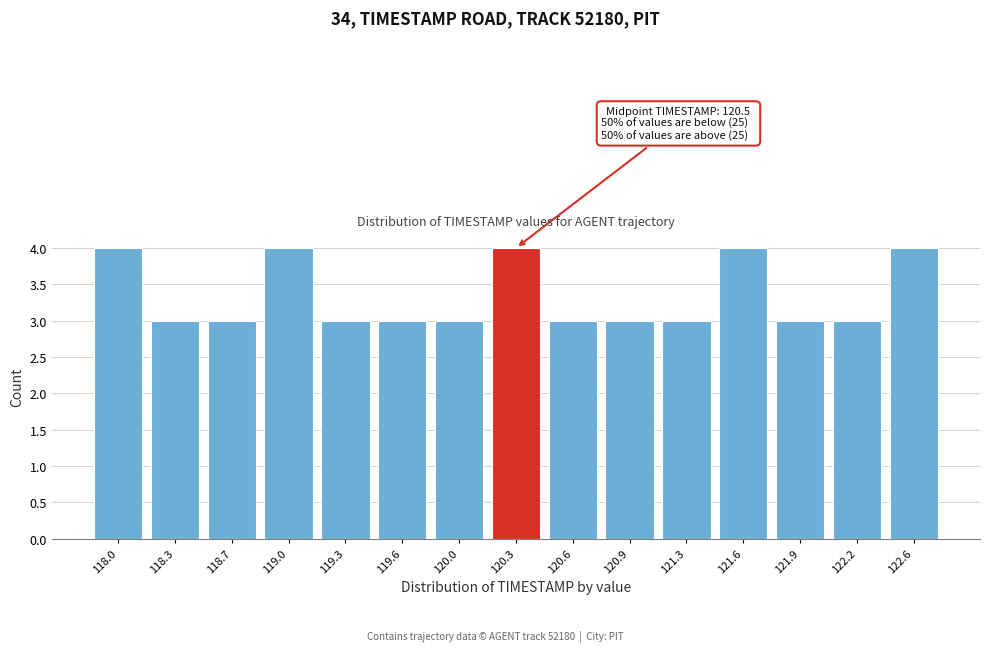

Reading right to left, list all the values displayed in this chart.

122.6=4	122.2=3	121.9=3	121.6=4	121.3=3	120.9=3	120.6=3	120.3=4	120.0=3	119.6=3	119.3=3	119.0=4	118.7=3	118.3=3	118.0=4